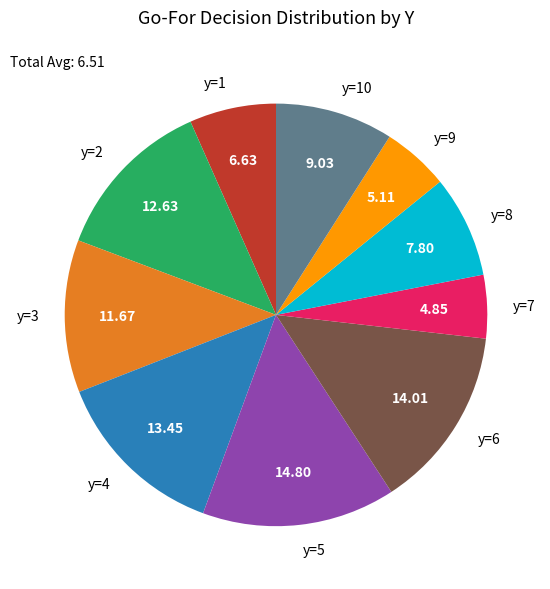

How many segments does this pie chart have?

10